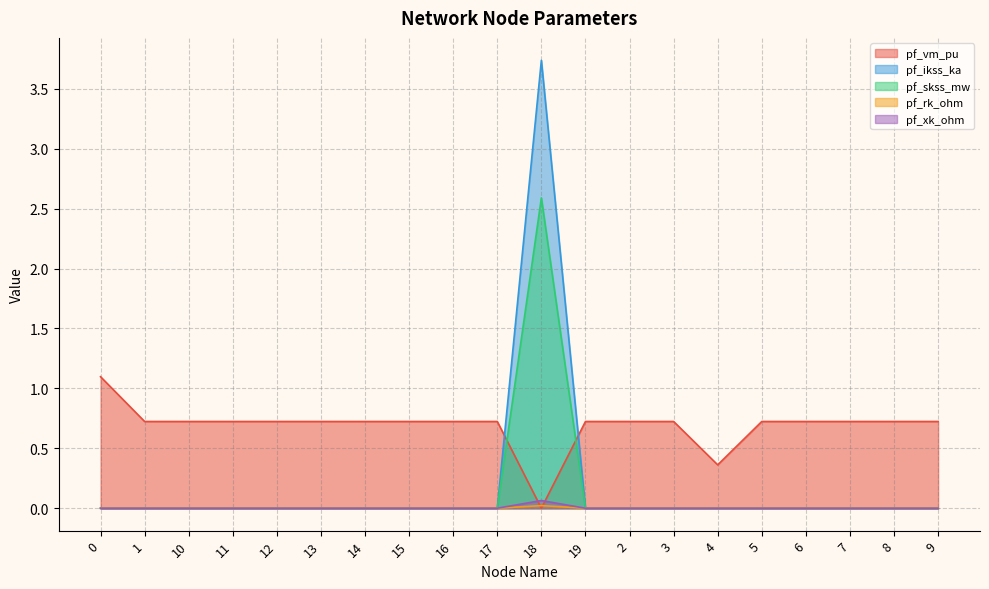

How many positive values does the pf_skss_mw series have?

1